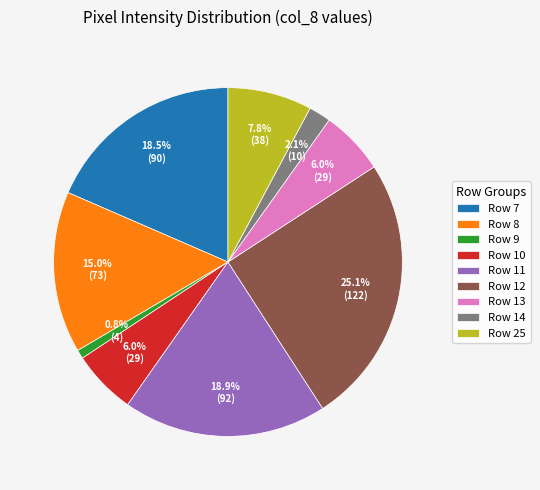

Is the sum of Row 11 and Row 9 greater than half?

No